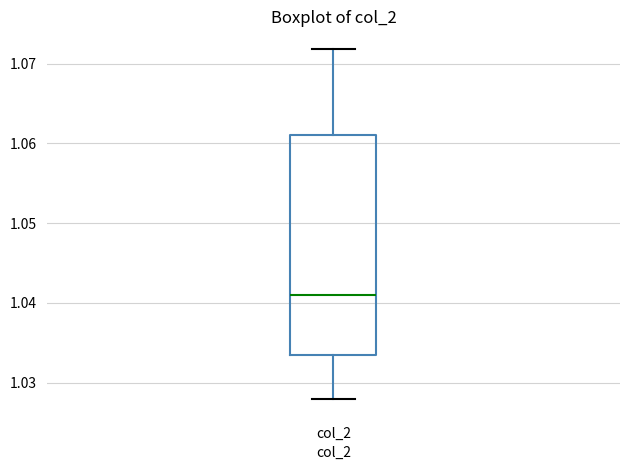

Where does the upper whisker of the box for col_2 end on the y-axis? The values are not printed on the chart, so give them approximately, as read against the axis.

1.072